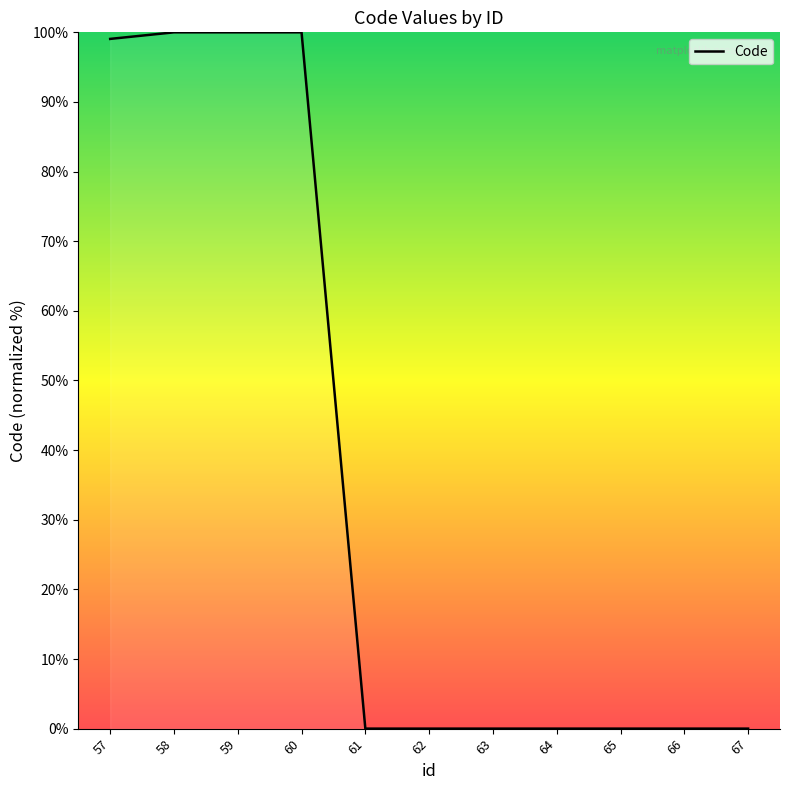

What is the change in value from 59 to 63?

-100.0